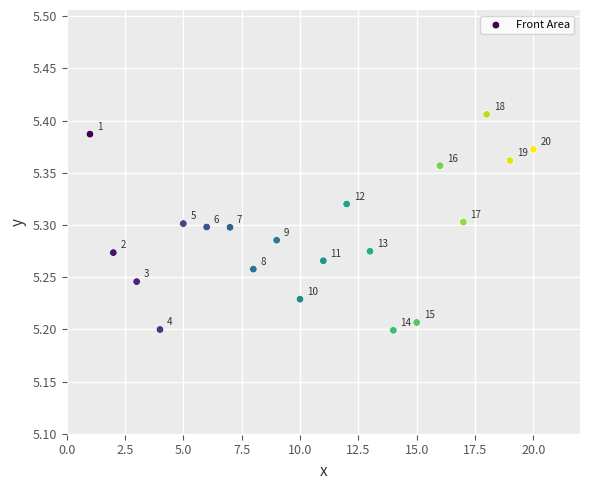

What is the range of X values (max minus min)?

19.0